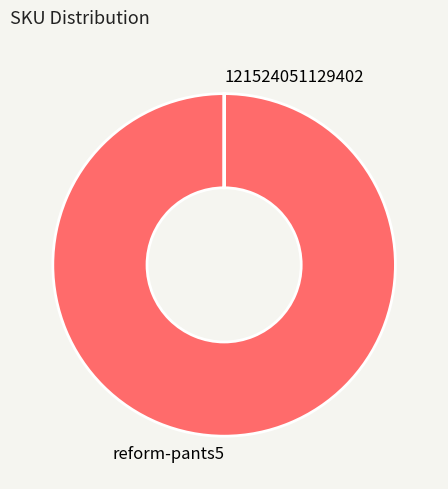

Does reform-pants5 represent more than half of the total?

Yes